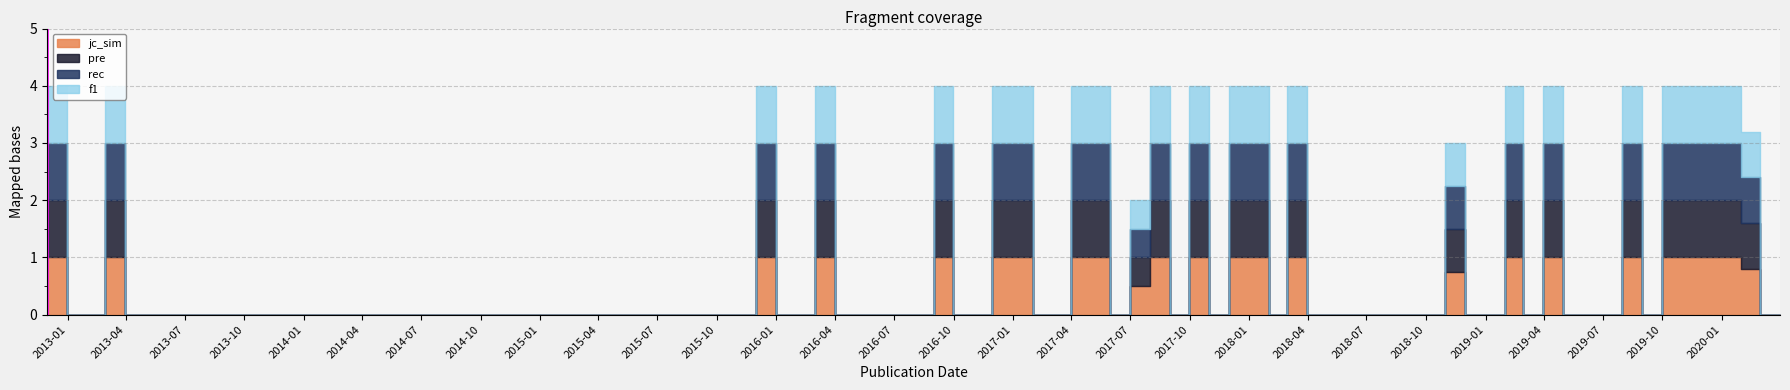

What is the maximum value for f1?

1